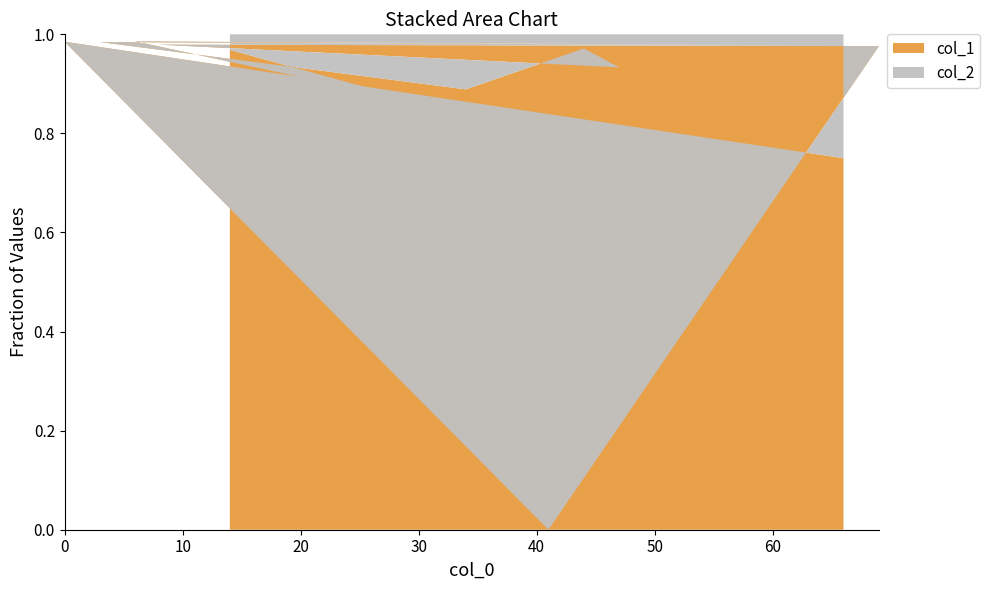

Reading right to left, transcribe all the data shown in this chart.

col_1: 66=3	0=66	41=0	69=41	8=47	47=14	44=34	34=8	3=63	63=44	6=69	31=6	14=31
col_2: 66=1	0=1	41=1	69=1	8=1	47=1	44=1	34=1	3=1	63=1	6=1	31=1	14=1